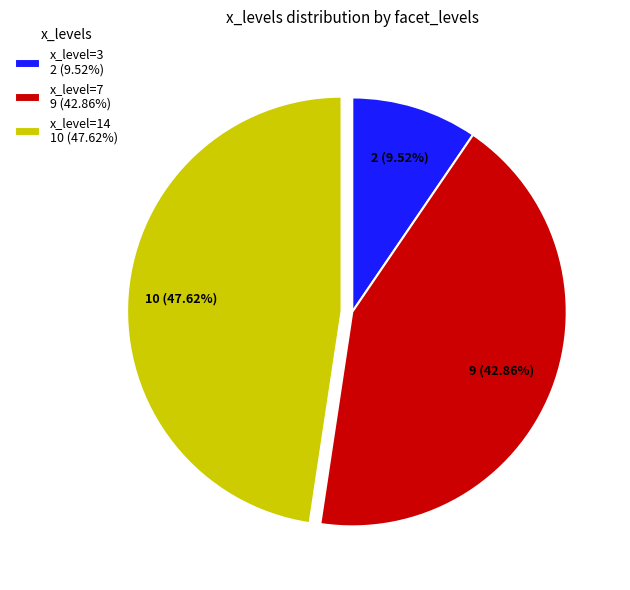

Which slice is the smallest?

x_level=3 2 (9.52%)